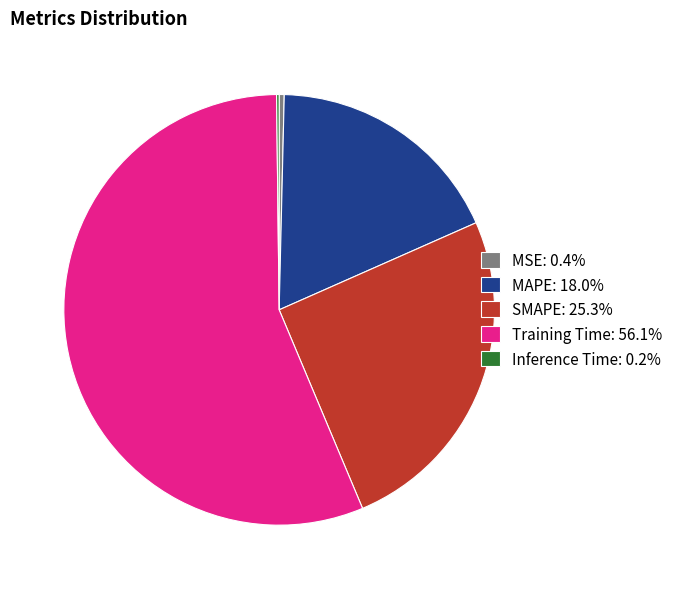

Is there any slice that represents more than half of the pie?

Yes